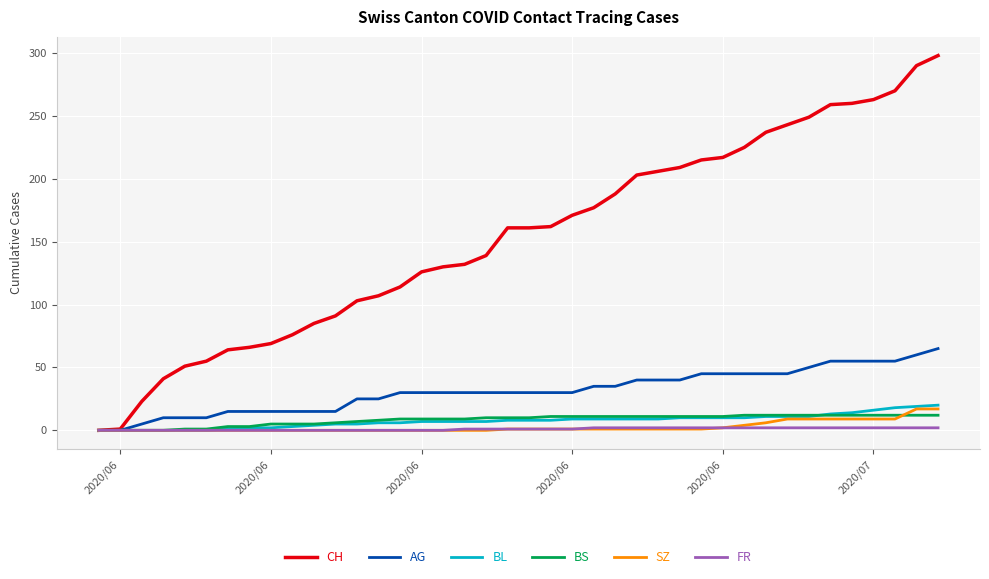

What is the highest value of the BS series?

12